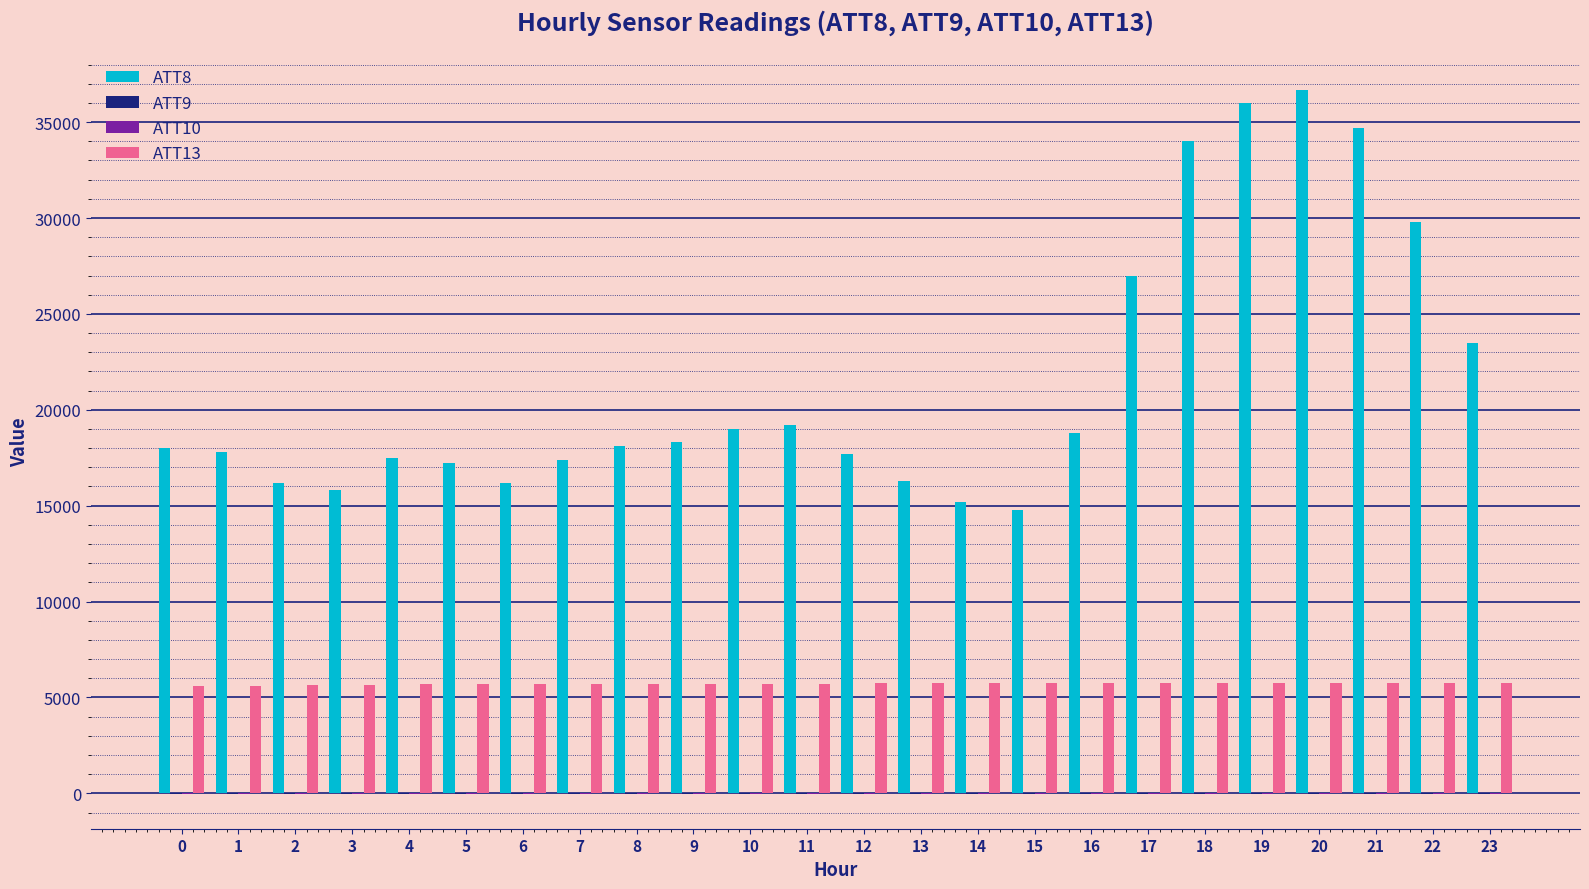

What is the maximum value shown in the chart?

36700.0